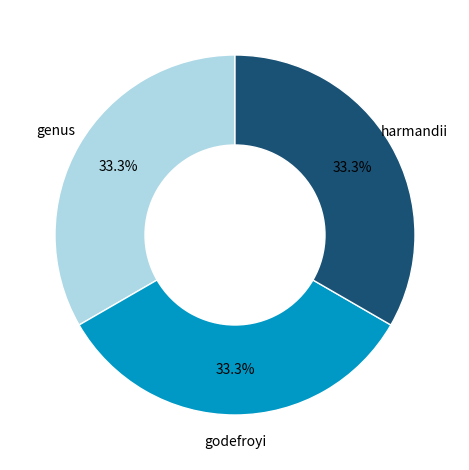

Is it true that genus is 24% of the pie?

False